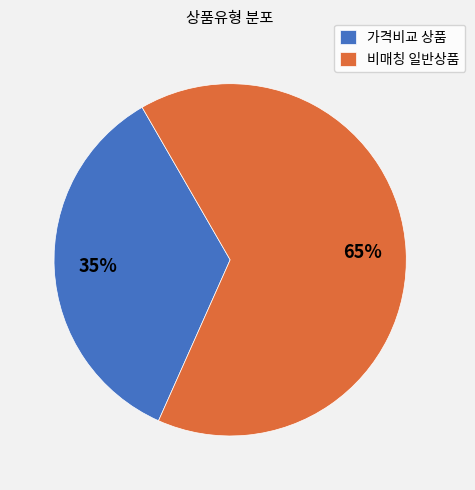

Which has a higher value, 비매칭 일반상품 or 가격비교 상품?

비매칭 일반상품